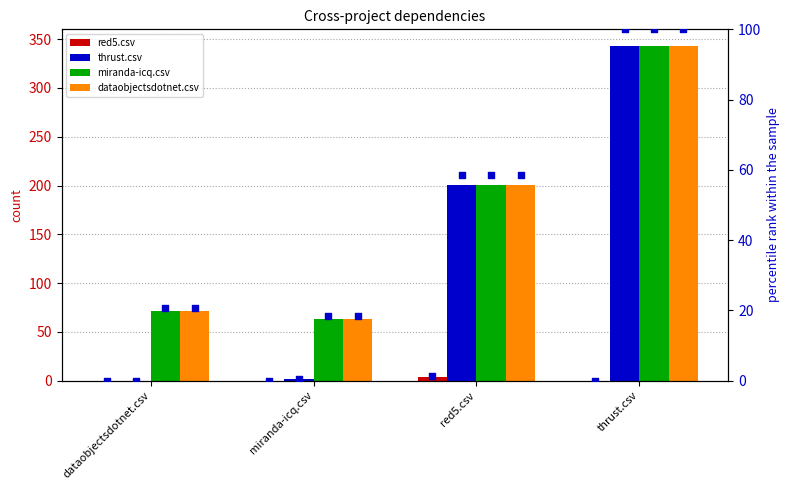

Which series reaches the maximum Y coordinate?

thrust.csv